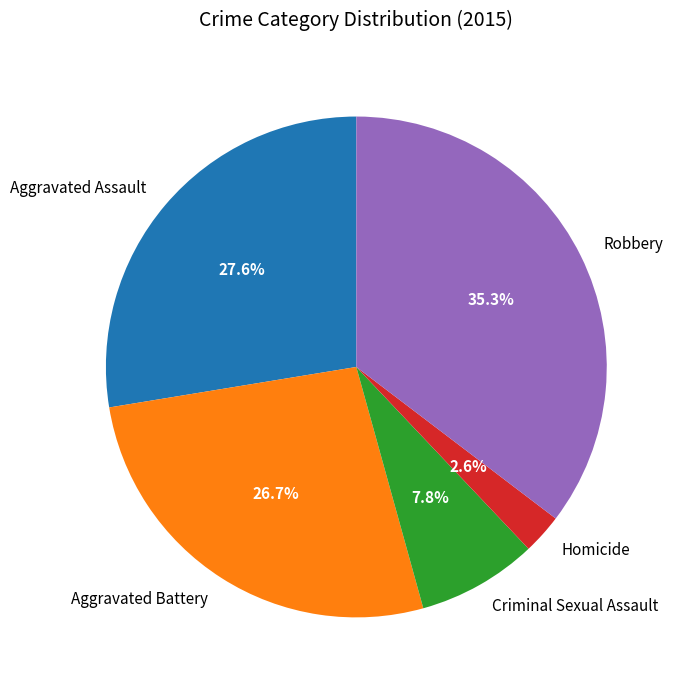

Approximately how many times larger is the value at Criminal Sexual Assault compared to Aggravated Battery?

0.3